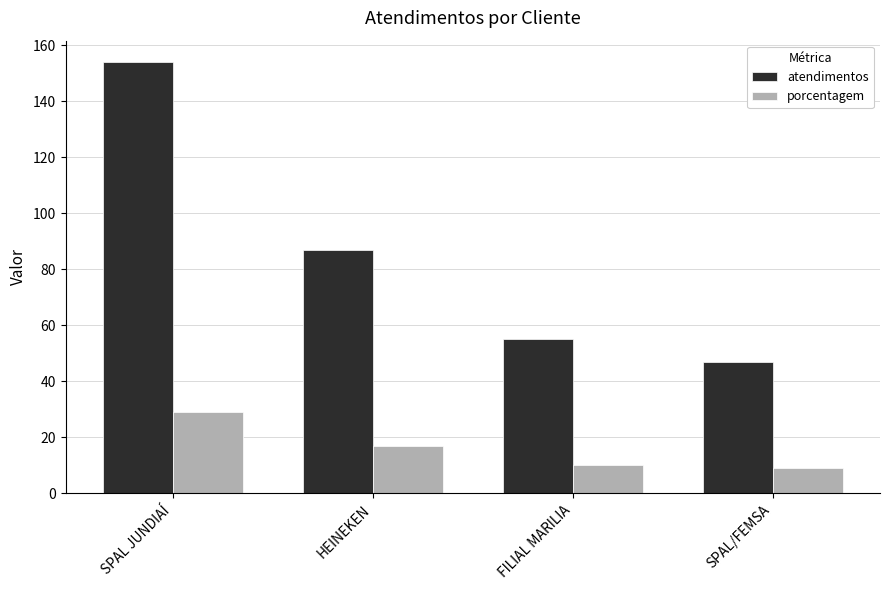

The atendimentos series shows 29 at SPAL/FEMSA. True or false?

False